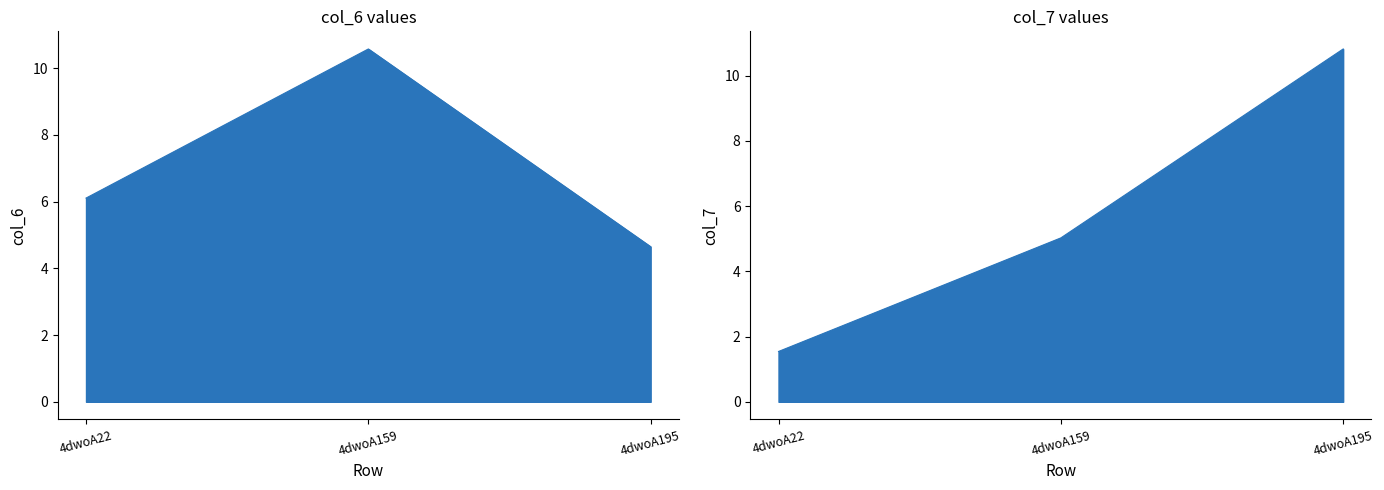

How many lines are shown in the chart?

2